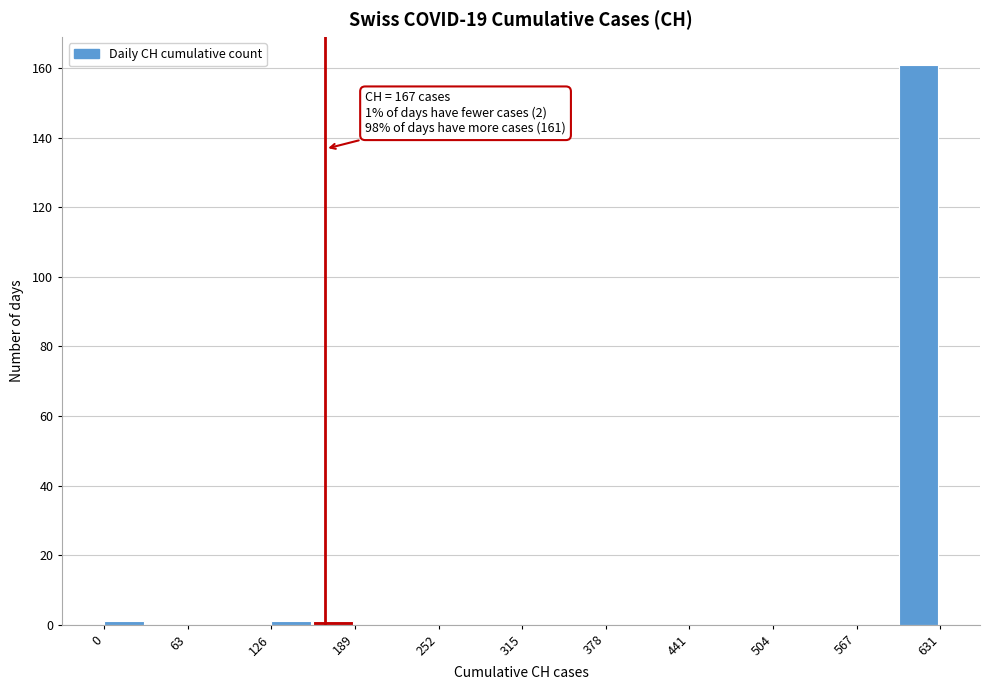

Read against the x-axis, roughly where is the centre of the tallest bar?

610